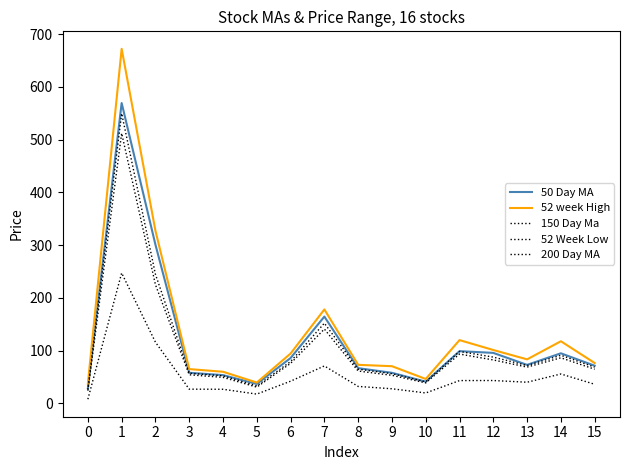

What is the sum of the 52 Week Low values at 3 and 9?

54.3